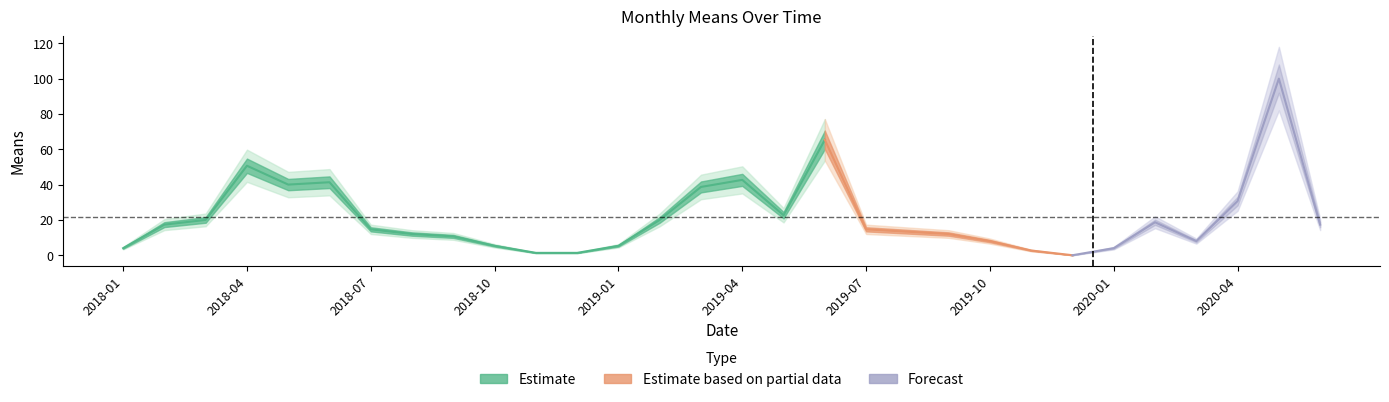

Does the chart have visible grid lines?

No